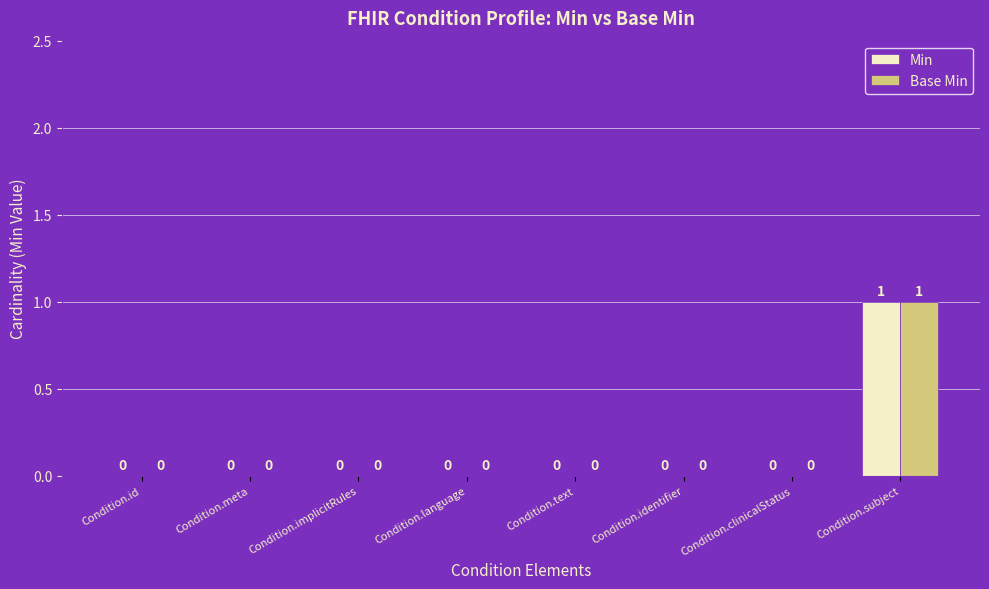

Is the value of Base Min at Condition.subject greater than the value of Min at Condition.text?

Yes